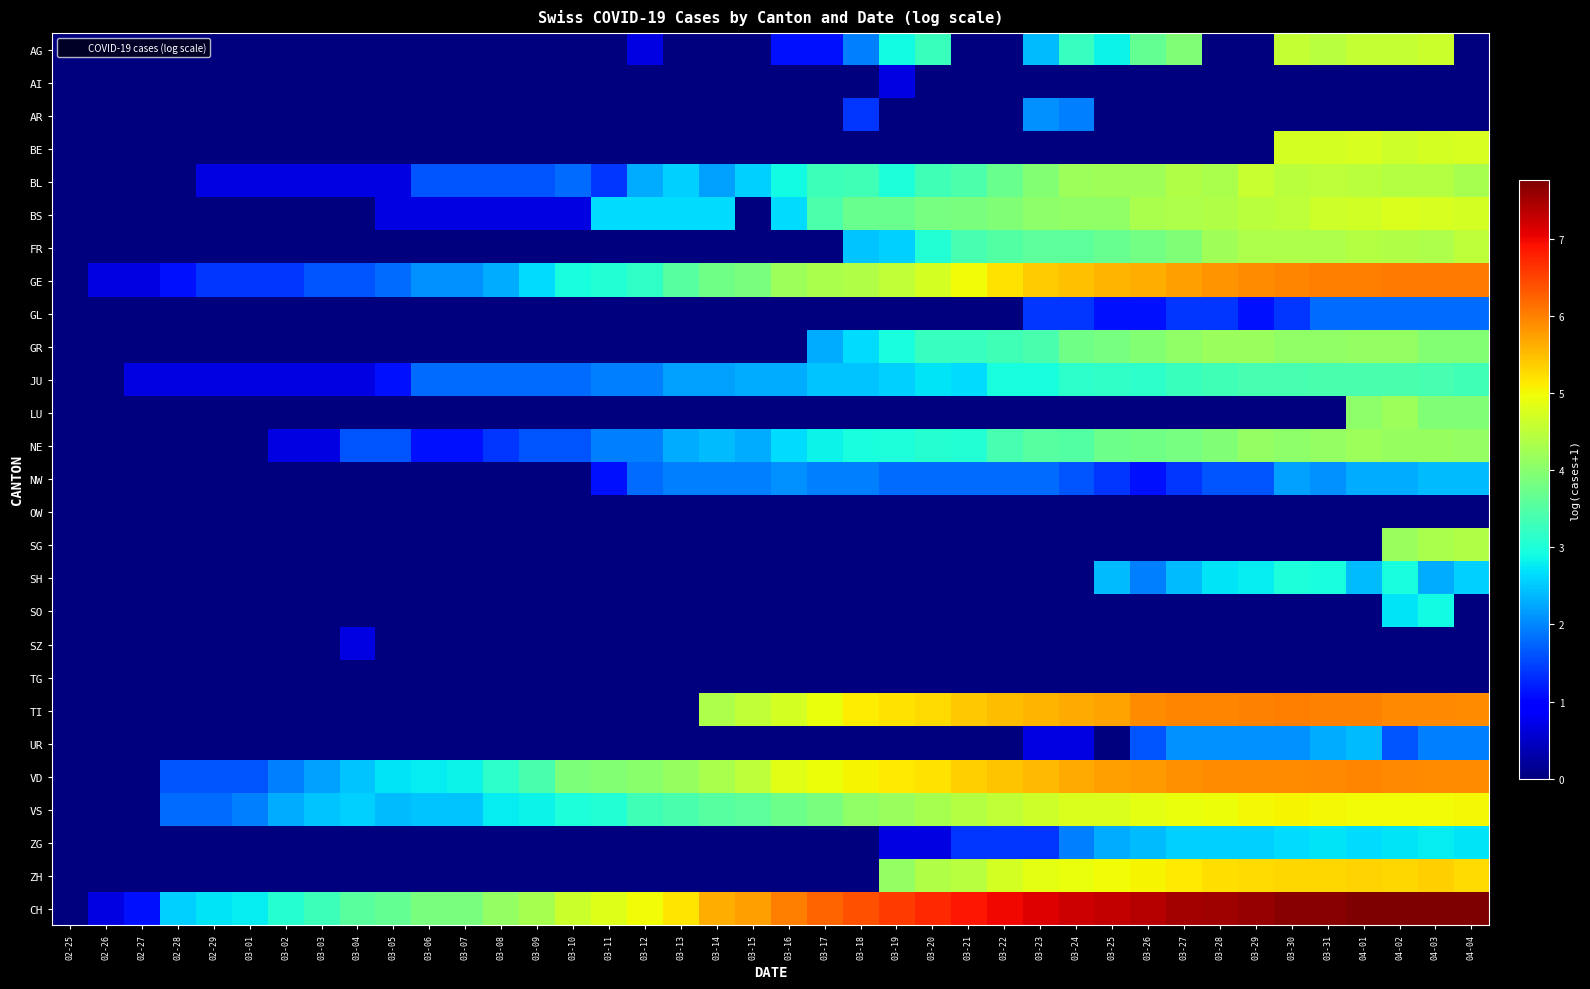

Reading left to right, what are all the values shown in this chart?

AG: 02-25=0.0	02-26=0.0	02-27=0.0	02-28=0.0	02-29=0.0	03-01=0.0	03-02=0.0	03-03=0.0	03-04=0.0	03-05=0.0	03-06=0.0	03-07=0.0	03-08=0.0	03-09=0.0	03-10=0.0	03-11=0.0	03-12=0.7	03-13=0.0	03-14=0.0	03-15=0.0	03-16=1.1	03-17=1.1	03-18=1.9	03-19=2.9	03-20=3.3	03-21=0.0	03-22=0.0	03-23=2.4	03-24=3.2	03-25=2.8	03-26=3.7	03-27=3.9	03-28=0.0	03-29=0.0	03-30=4.6	03-31=4.5	04-01=4.6	04-02=4.6	04-03=4.6	04-04=0.0
AI: 02-25=0.0	02-26=0.0	02-27=0.0	02-28=0.0	02-29=0.0	03-01=0.0	03-02=0.0	03-03=0.0	03-04=0.0	03-05=0.0	03-06=0.0	03-07=0.0	03-08=0.0	03-09=0.0	03-10=0.0	03-11=0.0	03-12=0.0	03-13=0.0	03-14=0.0	03-15=0.0	03-16=0.0	03-17=0.0	03-18=0.0	03-19=0.7	03-20=0.0	03-21=0.0	03-22=0.0	03-23=0.0	03-24=0.0	03-25=0.0	03-26=0.0	03-27=0.0	03-28=0.0	03-29=0.0	03-30=0.0	03-31=0.0	04-01=0.0	04-02=0.0	04-03=0.0	04-04=0.0
AR: 02-25=0.0	02-26=0.0	02-27=0.0	02-28=0.0	02-29=0.0	03-01=0.0	03-02=0.0	03-03=0.0	03-04=0.0	03-05=0.0	03-06=0.0	03-07=0.0	03-08=0.0	03-09=0.0	03-10=0.0	03-11=0.0	03-12=0.0	03-13=0.0	03-14=0.0	03-15=0.0	03-16=0.0	03-17=0.0	03-18=1.4	03-19=0.0	03-20=0.0	03-21=0.0	03-22=0.0	03-23=2.1	03-24=1.9	03-25=0.0	03-26=0.0	03-27=0.0	03-28=0.0	03-29=0.0	03-30=0.0	03-31=0.0	04-01=0.0	04-02=0.0	04-03=0.0	04-04=0.0
BE: 02-25=0.0	02-26=0.0	02-27=0.0	02-28=0.0	02-29=0.0	03-01=0.0	03-02=0.0	03-03=0.0	03-04=0.0	03-05=0.0	03-06=0.0	03-07=0.0	03-08=0.0	03-09=0.0	03-10=0.0	03-11=0.0	03-12=0.0	03-13=0.0	03-14=0.0	03-15=0.0	03-16=0.0	03-17=0.0	03-18=0.0	03-19=0.0	03-20=0.0	03-21=0.0	03-22=0.0	03-23=0.0	03-24=0.0	03-25=0.0	03-26=0.0	03-27=0.0	03-28=0.0	03-29=0.0	03-30=4.7	03-31=4.7	04-01=4.8	04-02=4.7	04-03=4.7	04-04=4.7
BL: 02-25=0.0	02-26=0.0	02-27=0.0	02-28=0.0	02-29=0.7	03-01=0.7	03-02=0.7	03-03=0.7	03-04=0.7	03-05=0.7	03-06=1.6	03-07=1.6	03-08=1.6	03-09=1.6	03-10=1.8	03-11=1.4	03-12=2.3	03-13=2.6	03-14=2.2	03-15=2.6	03-16=2.9	03-17=3.3	03-18=3.3	03-19=3.0	03-20=3.3	03-21=3.4	03-22=3.7	03-23=4.0	03-24=4.2	03-25=4.2	03-26=4.2	03-27=4.4	03-28=4.3	03-29=4.6	03-30=4.5	03-31=4.5	04-01=4.5	04-02=4.4	04-03=4.4	04-04=4.3
BS: 02-25=0.0	02-26=0.0	02-27=0.0	02-28=0.0	02-29=0.0	03-01=0.0	03-02=0.0	03-03=0.0	03-04=0.0	03-05=0.7	03-06=0.7	03-07=0.7	03-08=0.7	03-09=0.7	03-10=0.7	03-11=2.6	03-12=2.6	03-13=2.6	03-14=2.6	03-15=0.0	03-16=2.6	03-17=3.4	03-18=3.7	03-19=3.7	03-20=3.8	03-21=3.9	03-22=3.9	03-23=4.0	03-24=4.1	03-25=4.1	03-26=4.3	03-27=4.3	03-28=4.4	03-29=4.5	03-30=4.5	03-31=4.7	04-01=4.7	04-02=4.8	04-03=4.8	04-04=4.7
FR: 02-25=0.0	02-26=0.0	02-27=0.0	02-28=0.0	02-29=0.0	03-01=0.0	03-02=0.0	03-03=0.0	03-04=0.0	03-05=0.0	03-06=0.0	03-07=0.0	03-08=0.0	03-09=0.0	03-10=0.0	03-11=0.0	03-12=0.0	03-13=0.0	03-14=0.0	03-15=0.0	03-16=0.0	03-17=0.0	03-18=2.5	03-19=2.6	03-20=3.0	03-21=3.4	03-22=3.5	03-23=3.6	03-24=3.6	03-25=3.7	03-26=3.8	03-27=3.9	03-28=4.2	03-29=4.3	03-30=4.4	03-31=4.4	04-01=4.4	04-02=4.4	04-03=4.4	04-04=4.5
GE: 02-25=0.0	02-26=0.7	02-27=0.7	02-28=1.1	02-29=1.4	03-01=1.4	03-02=1.4	03-03=1.6	03-04=1.6	03-05=1.8	03-06=2.1	03-07=2.1	03-08=2.3	03-09=2.6	03-10=2.9	03-11=3.0	03-12=3.2	03-13=3.5	03-14=3.8	03-15=3.9	03-16=4.2	03-17=4.3	03-18=4.4	03-19=4.5	03-20=4.7	03-21=5.0	03-22=5.2	03-23=5.4	03-24=5.5	03-25=5.6	03-26=5.6	03-27=5.7	03-28=5.8	03-29=5.9	03-30=5.9	03-31=6.0	04-01=6.0	04-02=6.1	04-03=6.1	04-04=6.0
GL: 02-25=0.0	02-26=0.0	02-27=0.0	02-28=0.0	02-29=0.0	03-01=0.0	03-02=0.0	03-03=0.0	03-04=0.0	03-05=0.0	03-06=0.0	03-07=0.0	03-08=0.0	03-09=0.0	03-10=0.0	03-11=0.0	03-12=0.0	03-13=0.0	03-14=0.0	03-15=0.0	03-16=0.0	03-17=0.0	03-18=0.0	03-19=0.0	03-20=0.0	03-21=0.0	03-22=0.0	03-23=1.4	03-24=1.4	03-25=1.1	03-26=1.1	03-27=1.4	03-28=1.4	03-29=1.1	03-30=1.4	03-31=1.8	04-01=1.8	04-02=1.8	04-03=1.8	04-04=1.8
GR: 02-25=0.0	02-26=0.0	02-27=0.0	02-28=0.0	02-29=0.0	03-01=0.0	03-02=0.0	03-03=0.0	03-04=0.0	03-05=0.0	03-06=0.0	03-07=0.0	03-08=0.0	03-09=0.0	03-10=0.0	03-11=0.0	03-12=0.0	03-13=0.0	03-14=0.0	03-15=0.0	03-16=0.0	03-17=2.3	03-18=2.6	03-19=2.9	03-20=3.2	03-21=3.2	03-22=3.3	03-23=3.4	03-24=3.8	03-25=3.8	03-26=4.0	03-27=4.1	03-28=4.2	03-29=4.2	03-30=4.1	03-31=4.1	04-01=4.1	04-02=4.1	04-03=4.0	04-04=4.0
JU: 02-25=0.0	02-26=0.0	02-27=0.7	02-28=0.7	02-29=0.7	03-01=0.7	03-02=0.7	03-03=0.7	03-04=0.7	03-05=1.1	03-06=1.8	03-07=1.8	03-08=1.8	03-09=1.8	03-10=1.8	03-11=1.9	03-12=1.9	03-13=2.2	03-14=2.2	03-15=2.3	03-16=2.3	03-17=2.5	03-18=2.5	03-19=2.6	03-20=2.7	03-21=2.6	03-22=2.9	03-23=2.9	03-24=3.1	03-25=3.2	03-26=3.1	03-27=3.3	03-28=3.3	03-29=3.4	03-30=3.4	03-31=3.4	04-01=3.4	04-02=3.4	04-03=3.4	04-04=3.3
LU: 02-25=0.0	02-26=0.0	02-27=0.0	02-28=0.0	02-29=0.0	03-01=0.0	03-02=0.0	03-03=0.0	03-04=0.0	03-05=0.0	03-06=0.0	03-07=0.0	03-08=0.0	03-09=0.0	03-10=0.0	03-11=0.0	03-12=0.0	03-13=0.0	03-14=0.0	03-15=0.0	03-16=0.0	03-17=0.0	03-18=0.0	03-19=0.0	03-20=0.0	03-21=0.0	03-22=0.0	03-23=0.0	03-24=0.0	03-25=0.0	03-26=0.0	03-27=0.0	03-28=0.0	03-29=0.0	03-30=0.0	03-31=0.0	04-01=4.1	04-02=4.2	04-03=3.9	04-04=3.9
NE: 02-25=0.0	02-26=0.0	02-27=0.0	02-28=0.0	02-29=0.0	03-01=0.0	03-02=0.7	03-03=0.7	03-04=1.6	03-05=1.6	03-06=1.1	03-07=1.1	03-08=1.4	03-09=1.6	03-10=1.6	03-11=1.9	03-12=1.9	03-13=2.3	03-14=2.4	03-15=2.3	03-16=2.6	03-17=2.8	03-18=2.9	03-19=3.0	03-20=3.1	03-21=3.0	03-22=3.4	03-23=3.5	03-24=3.5	03-25=3.7	03-26=3.8	03-27=3.8	03-28=3.9	03-29=4.1	03-30=4.1	03-31=4.1	04-01=4.2	04-02=4.1	04-03=4.1	04-04=4.1
NW: 02-25=0.0	02-26=0.0	02-27=0.0	02-28=0.0	02-29=0.0	03-01=0.0	03-02=0.0	03-03=0.0	03-04=0.0	03-05=0.0	03-06=0.0	03-07=0.0	03-08=0.0	03-09=0.0	03-10=0.0	03-11=1.1	03-12=1.8	03-13=1.9	03-14=1.9	03-15=1.9	03-16=2.1	03-17=1.9	03-18=1.9	03-19=1.8	03-20=1.8	03-21=1.8	03-22=1.8	03-23=1.8	03-24=1.6	03-25=1.4	03-26=1.1	03-27=1.4	03-28=1.6	03-29=1.6	03-30=2.2	03-31=2.1	04-01=2.3	04-02=2.3	04-03=2.4	04-04=2.4
OW: 02-25=0.0	02-26=0.0	02-27=0.0	02-28=0.0	02-29=0.0	03-01=0.0	03-02=0.0	03-03=0.0	03-04=0.0	03-05=0.0	03-06=0.0	03-07=0.0	03-08=0.0	03-09=0.0	03-10=0.0	03-11=0.0	03-12=0.0	03-13=0.0	03-14=0.0	03-15=0.0	03-16=0.0	03-17=0.0	03-18=0.0	03-19=0.0	03-20=0.0	03-21=0.0	03-22=0.0	03-23=0.0	03-24=0.0	03-25=0.0	03-26=0.0	03-27=0.0	03-28=0.0	03-29=0.0	03-30=0.0	03-31=0.0	04-01=0.0	04-02=0.0	04-03=0.0	04-04=0.0
SG: 02-25=0.0	02-26=0.0	02-27=0.0	02-28=0.0	02-29=0.0	03-01=0.0	03-02=0.0	03-03=0.0	03-04=0.0	03-05=0.0	03-06=0.0	03-07=0.0	03-08=0.0	03-09=0.0	03-10=0.0	03-11=0.0	03-12=0.0	03-13=0.0	03-14=0.0	03-15=0.0	03-16=0.0	03-17=0.0	03-18=0.0	03-19=0.0	03-20=0.0	03-21=0.0	03-22=0.0	03-23=0.0	03-24=0.0	03-25=0.0	03-26=0.0	03-27=0.0	03-28=0.0	03-29=0.0	03-30=0.0	03-31=0.0	04-01=0.0	04-02=4.2	04-03=4.3	04-04=4.4
SH: 02-25=0.0	02-26=0.0	02-27=0.0	02-28=0.0	02-29=0.0	03-01=0.0	03-02=0.0	03-03=0.0	03-04=0.0	03-05=0.0	03-06=0.0	03-07=0.0	03-08=0.0	03-09=0.0	03-10=0.0	03-11=0.0	03-12=0.0	03-13=0.0	03-14=0.0	03-15=0.0	03-16=0.0	03-17=0.0	03-18=0.0	03-19=0.0	03-20=0.0	03-21=0.0	03-22=0.0	03-23=0.0	03-24=0.0	03-25=2.4	03-26=1.9	03-27=2.4	03-28=2.7	03-29=2.8	03-30=3.0	03-31=2.9	04-01=2.4	04-02=2.9	04-03=2.3	04-04=2.6
SO: 02-25=0.0	02-26=0.0	02-27=0.0	02-28=0.0	02-29=0.0	03-01=0.0	03-02=0.0	03-03=0.0	03-04=0.0	03-05=0.0	03-06=0.0	03-07=0.0	03-08=0.0	03-09=0.0	03-10=0.0	03-11=0.0	03-12=0.0	03-13=0.0	03-14=0.0	03-15=0.0	03-16=0.0	03-17=0.0	03-18=0.0	03-19=0.0	03-20=0.0	03-21=0.0	03-22=0.0	03-23=0.0	03-24=0.0	03-25=0.0	03-26=0.0	03-27=0.0	03-28=0.0	03-29=0.0	03-30=0.0	03-31=0.0	04-01=0.0	04-02=2.7	04-03=2.9	04-04=0.0
SZ: 02-25=0.0	02-26=0.0	02-27=0.0	02-28=0.0	02-29=0.0	03-01=0.0	03-02=0.0	03-03=0.0	03-04=0.7	03-05=0.0	03-06=0.0	03-07=0.0	03-08=0.0	03-09=0.0	03-10=0.0	03-11=0.0	03-12=0.0	03-13=0.0	03-14=0.0	03-15=0.0	03-16=0.0	03-17=0.0	03-18=0.0	03-19=0.0	03-20=0.0	03-21=0.0	03-22=0.0	03-23=0.0	03-24=0.0	03-25=0.0	03-26=0.0	03-27=0.0	03-28=0.0	03-29=0.0	03-30=0.0	03-31=0.0	04-01=0.0	04-02=0.0	04-03=0.0	04-04=0.0
TG: 02-25=0.0	02-26=0.0	02-27=0.0	02-28=0.0	02-29=0.0	03-01=0.0	03-02=0.0	03-03=0.0	03-04=0.0	03-05=0.0	03-06=0.0	03-07=0.0	03-08=0.0	03-09=0.0	03-10=0.0	03-11=0.0	03-12=0.0	03-13=0.0	03-14=0.0	03-15=0.0	03-16=0.0	03-17=0.0	03-18=0.0	03-19=0.0	03-20=0.0	03-21=0.0	03-22=0.0	03-23=0.0	03-24=0.0	03-25=0.0	03-26=0.0	03-27=0.0	03-28=0.0	03-29=0.0	03-30=0.0	03-31=0.0	04-01=0.0	04-02=0.0	04-03=0.0	04-04=0.0
TI: 02-25=0.0	02-26=0.0	02-27=0.0	02-28=0.0	02-29=0.0	03-01=0.0	03-02=0.0	03-03=0.0	03-04=0.0	03-05=0.0	03-06=0.0	03-07=0.0	03-08=0.0	03-09=0.0	03-10=0.0	03-11=0.0	03-12=0.0	03-13=0.0	03-14=4.4	03-15=4.5	03-16=4.7	03-17=4.9	03-18=5.1	03-19=5.2	03-20=5.3	03-21=5.4	03-22=5.5	03-23=5.6	03-24=5.7	03-25=5.7	03-26=5.9	03-27=6.0	03-28=6.0	03-29=6.0	03-30=6.0	03-31=6.0	04-01=6.0	04-02=5.9	04-03=5.9	04-04=5.9
UR: 02-25=0.0	02-26=0.0	02-27=0.0	02-28=0.0	02-29=0.0	03-01=0.0	03-02=0.0	03-03=0.0	03-04=0.0	03-05=0.0	03-06=0.0	03-07=0.0	03-08=0.0	03-09=0.0	03-10=0.0	03-11=0.0	03-12=0.0	03-13=0.0	03-14=0.0	03-15=0.0	03-16=0.0	03-17=0.0	03-18=0.0	03-19=0.0	03-20=0.0	03-21=0.0	03-22=0.0	03-23=0.7	03-24=0.7	03-25=0.0	03-26=1.6	03-27=2.1	03-28=2.1	03-29=2.1	03-30=2.1	03-31=2.3	04-01=2.4	04-02=1.6	04-03=1.9	04-04=1.9
VD: 02-25=0.0	02-26=0.0	02-27=0.0	02-28=1.6	02-29=1.6	03-01=1.6	03-02=1.9	03-03=2.2	03-04=2.5	03-05=2.7	03-06=2.8	03-07=2.8	03-08=3.1	03-09=3.4	03-10=3.9	03-11=4.0	03-12=4.0	03-13=4.1	03-14=4.3	03-15=4.5	03-16=4.8	03-17=4.9	03-18=5.0	03-19=5.1	03-20=5.2	03-21=5.4	03-22=5.4	03-23=5.5	03-24=5.6	03-25=5.7	03-26=5.8	03-27=5.9	03-28=5.9	03-29=5.9	03-30=5.9	03-31=5.9	04-01=5.9	04-02=5.9	04-03=5.9	04-04=5.9
VS: 02-25=0.0	02-26=0.0	02-27=0.0	02-28=1.8	02-29=1.8	03-01=1.9	03-02=2.3	03-03=2.5	03-04=2.6	03-05=2.4	03-06=2.5	03-07=2.5	03-08=2.8	03-09=2.8	03-10=3.0	03-11=3.0	03-12=3.3	03-13=3.4	03-14=3.5	03-15=3.6	03-16=3.7	03-17=3.9	03-18=4.1	03-19=4.2	03-20=4.3	03-21=4.4	03-22=4.5	03-23=4.6	03-24=4.8	03-25=4.8	03-26=4.9	03-27=4.9	03-28=5.0	03-29=5.0	03-30=5.0	03-31=5.0	04-01=5.0	04-02=5.0	04-03=5.0	04-04=5.0
ZG: 02-25=0.0	02-26=0.0	02-27=0.0	02-28=0.0	02-29=0.0	03-01=0.0	03-02=0.0	03-03=0.0	03-04=0.0	03-05=0.0	03-06=0.0	03-07=0.0	03-08=0.0	03-09=0.0	03-10=0.0	03-11=0.0	03-12=0.0	03-13=0.0	03-14=0.0	03-15=0.0	03-16=0.0	03-17=0.0	03-18=0.0	03-19=0.7	03-20=0.7	03-21=1.4	03-22=1.4	03-23=1.4	03-24=1.9	03-25=2.3	03-26=2.4	03-27=2.6	03-28=2.6	03-29=2.6	03-30=2.6	03-31=2.7	04-01=2.6	04-02=2.7	04-03=2.8	04-04=2.7
ZH: 02-25=0.0	02-26=0.0	02-27=0.0	02-28=0.0	02-29=0.0	03-01=0.0	03-02=0.0	03-03=0.0	03-04=0.0	03-05=0.0	03-06=0.0	03-07=0.0	03-08=0.0	03-09=0.0	03-10=0.0	03-11=0.0	03-12=0.0	03-13=0.0	03-14=0.0	03-15=0.0	03-16=0.0	03-17=0.0	03-18=0.0	03-19=4.1	03-20=4.4	03-21=4.4	03-22=4.7	03-23=4.9	03-24=4.9	03-25=5.0	03-26=5.1	03-27=5.1	03-28=5.2	03-29=5.3	03-30=5.3	03-31=5.3	04-01=5.3	04-02=5.3	04-03=5.3	04-04=5.3
CH: 02-25=0.0	02-26=0.7	02-27=1.1	02-28=2.6	02-29=2.7	03-01=2.8	03-02=3.1	03-03=3.3	03-04=3.6	03-05=3.7	03-06=3.9	03-07=3.9	03-08=4.1	03-09=4.3	03-10=4.6	03-11=4.8	03-12=5.0	03-13=5.2	03-14=5.6	03-15=5.8	03-16=6.0	03-17=6.2	03-18=6.4	03-19=6.6	03-20=6.7	03-21=6.9	03-22=7.0	03-23=7.1	03-24=7.2	03-25=7.3	03-26=7.4	03-27=7.5	03-28=7.5	03-29=7.6	03-30=7.7	03-31=7.7	04-01=7.7	04-02=7.8	04-03=7.8	04-04=7.7